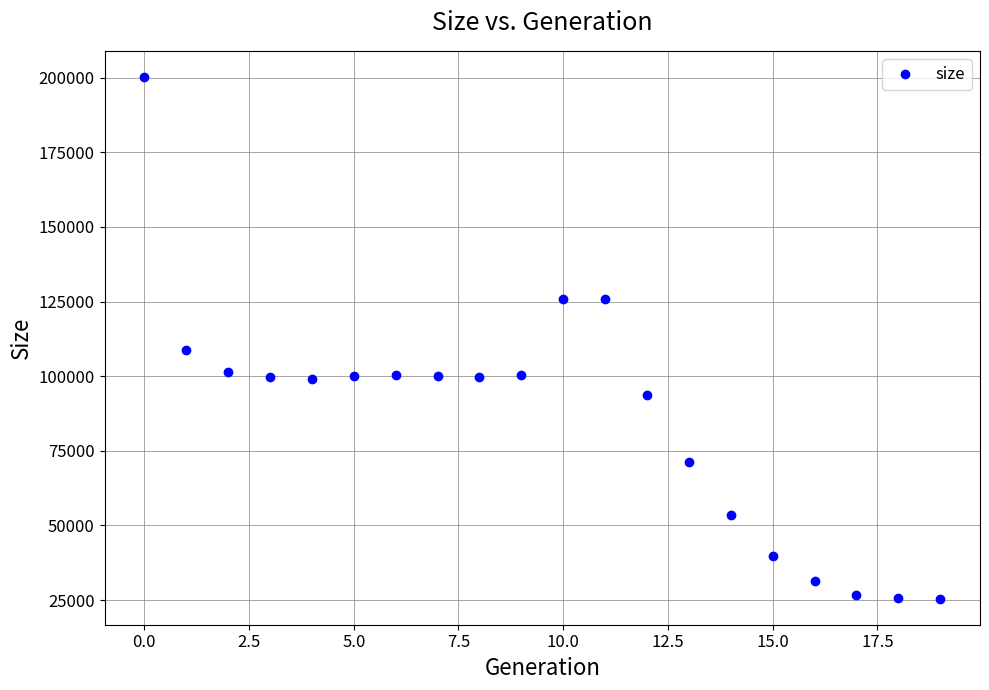

What Y value in the scatter plot is closest to 112870?

108873